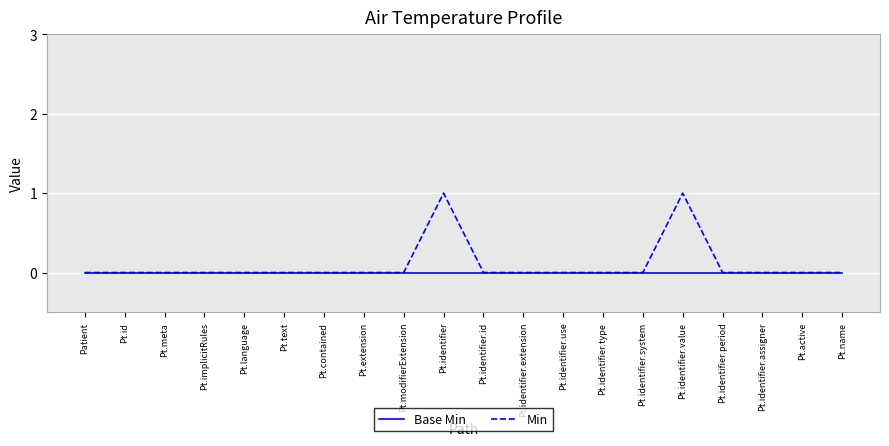

List the series in order of their overall mean, highest first.

Min, Base Min